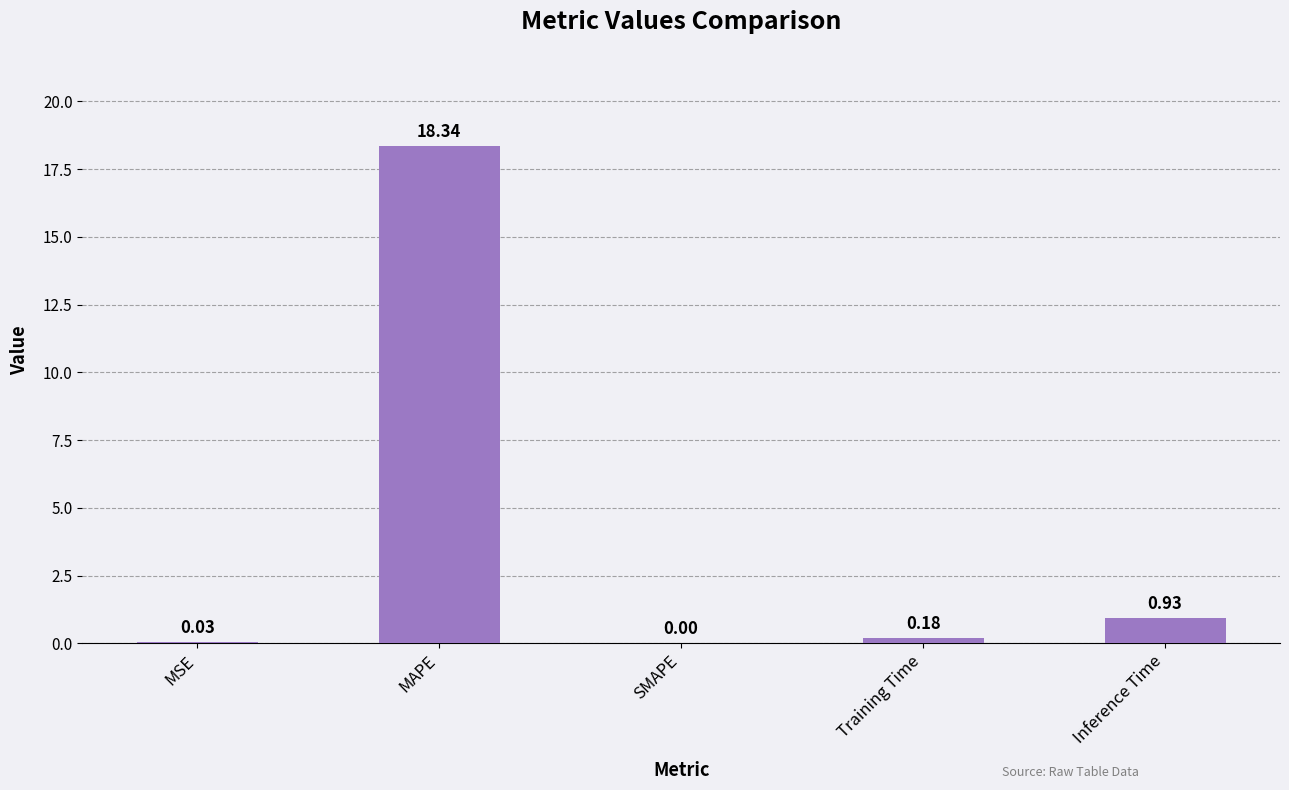

What is the sum of all values?

19.5